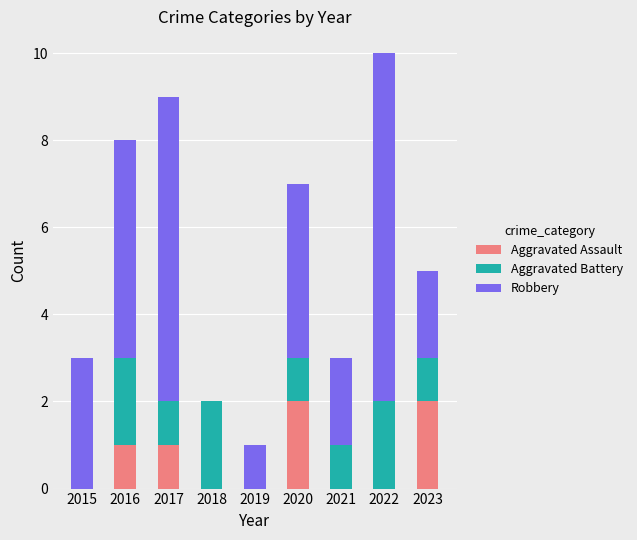

Count the Aggravated Assault values in the range 0 to 1.

7